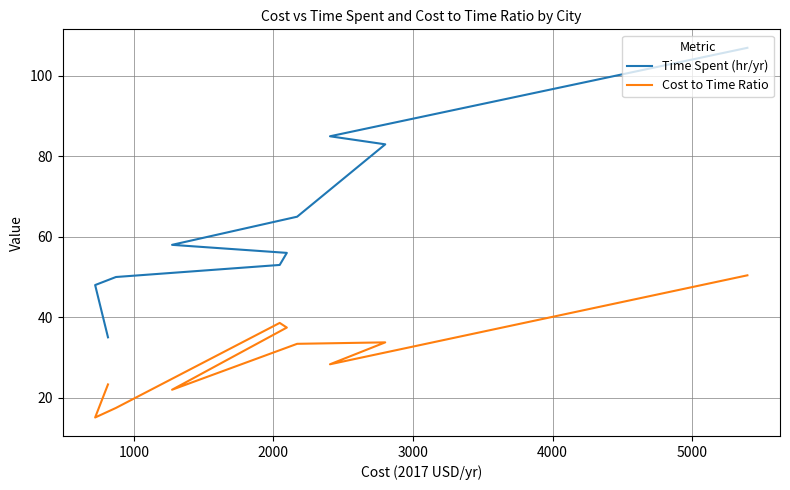

Is it true that Cost to Time Ratio equals 59.6 at 3000?

False